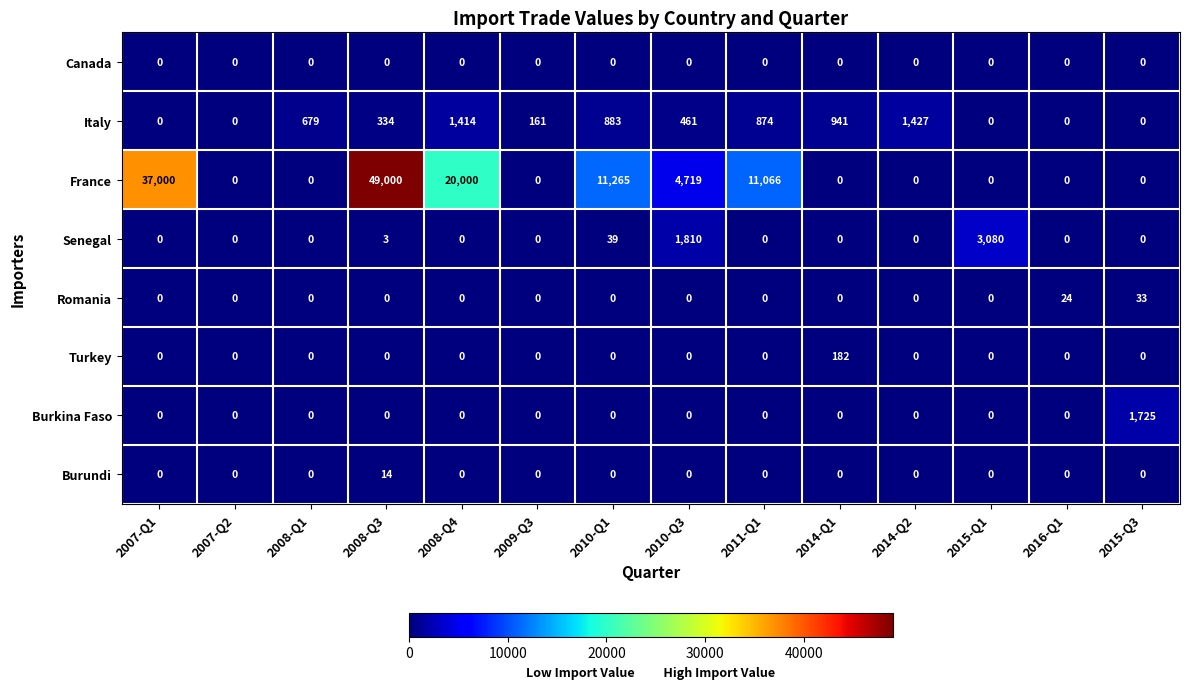

The value of Romania at 2007-Q2 is 0. True or false?

True